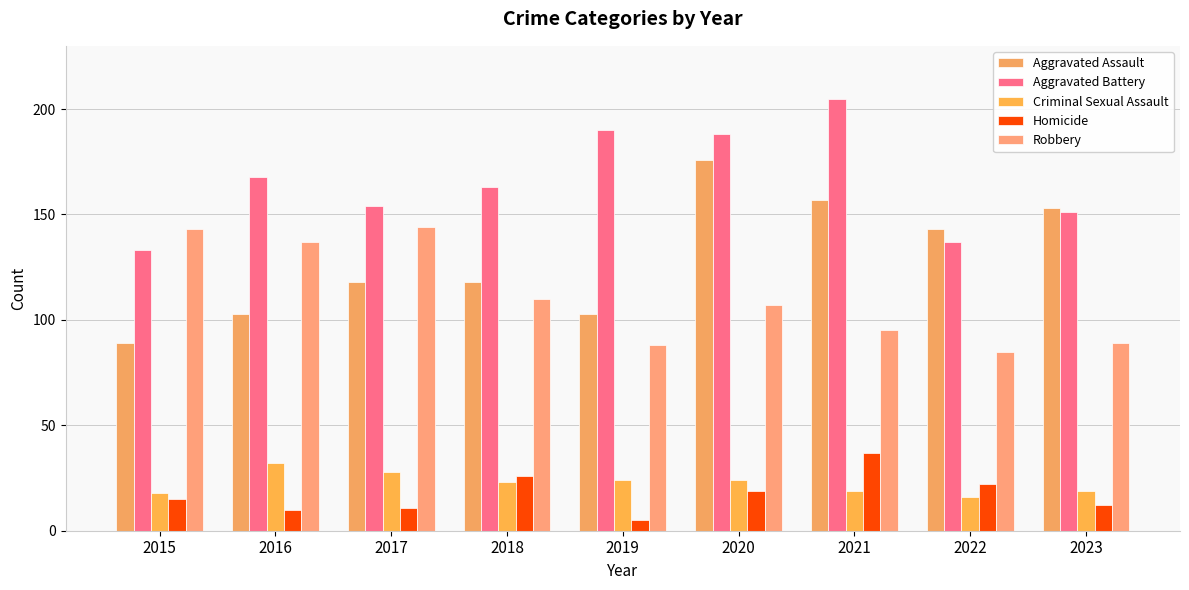

Reading left to right, list all the values displayed in this chart.

Aggravated Assault: 2015=89	2016=103	2017=118	2018=118	2019=103	2020=176	2021=157	2022=143	2023=153
Aggravated Battery: 2015=133	2016=168	2017=154	2018=163	2019=190	2020=188	2021=205	2022=137	2023=151
Criminal Sexual Assault: 2015=18	2016=32	2017=28	2018=23	2019=24	2020=24	2021=19	2022=16	2023=19
Homicide: 2015=15	2016=10	2017=11	2018=26	2019=5	2020=19	2021=37	2022=22	2023=12
Robbery: 2015=143	2016=137	2017=144	2018=110	2019=88	2020=107	2021=95	2022=85	2023=89